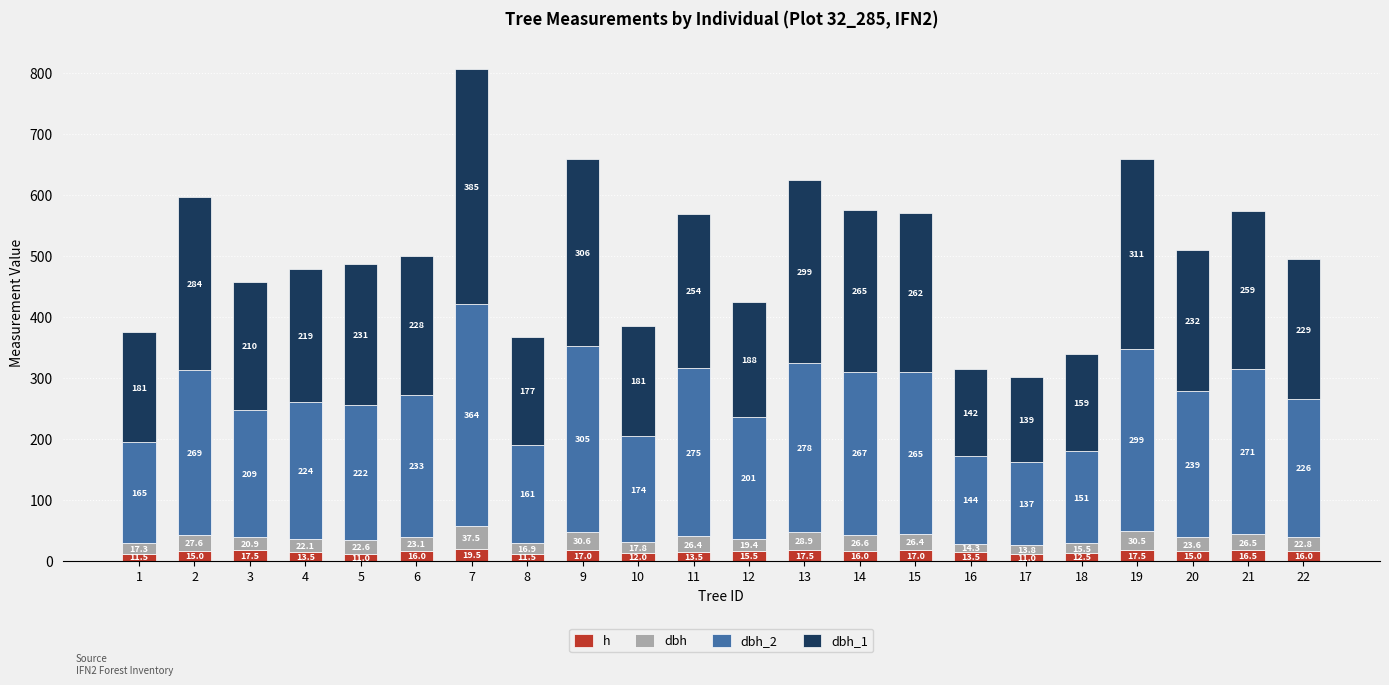

Which series has the largest total across all categories?

dbh_1